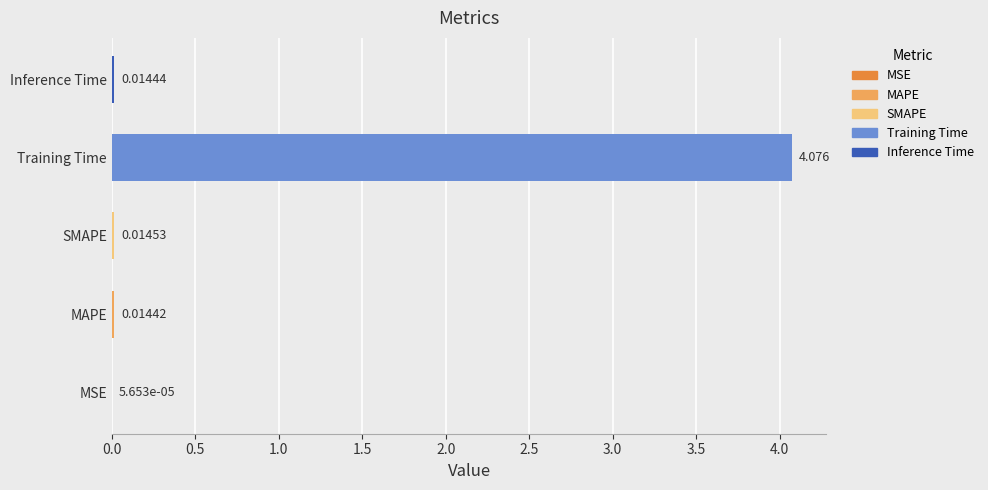

Between MAPE and Inference Time, which is larger?

Inference Time